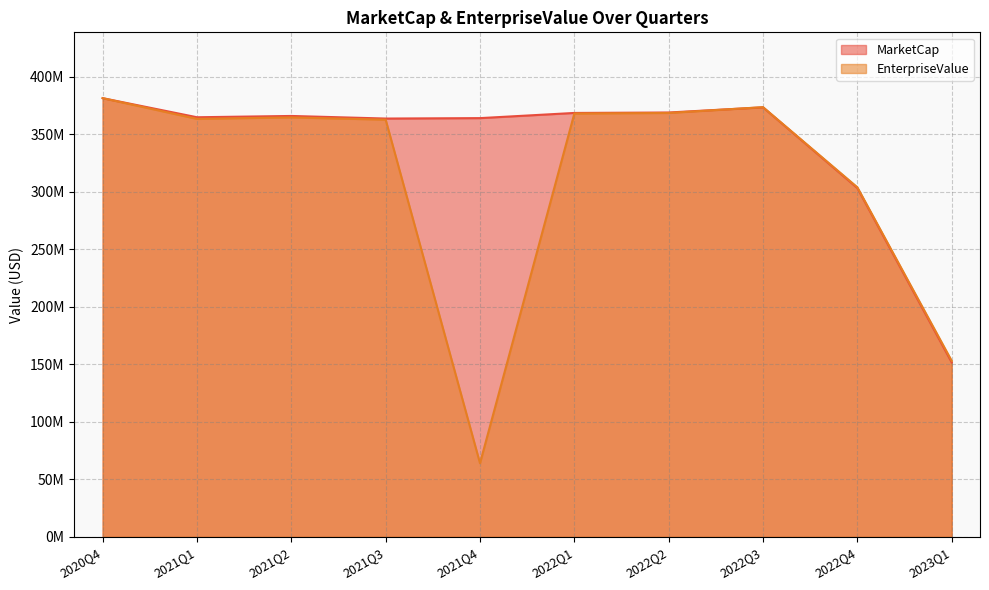

At which category is the sum across all series the highest?

2020Q4